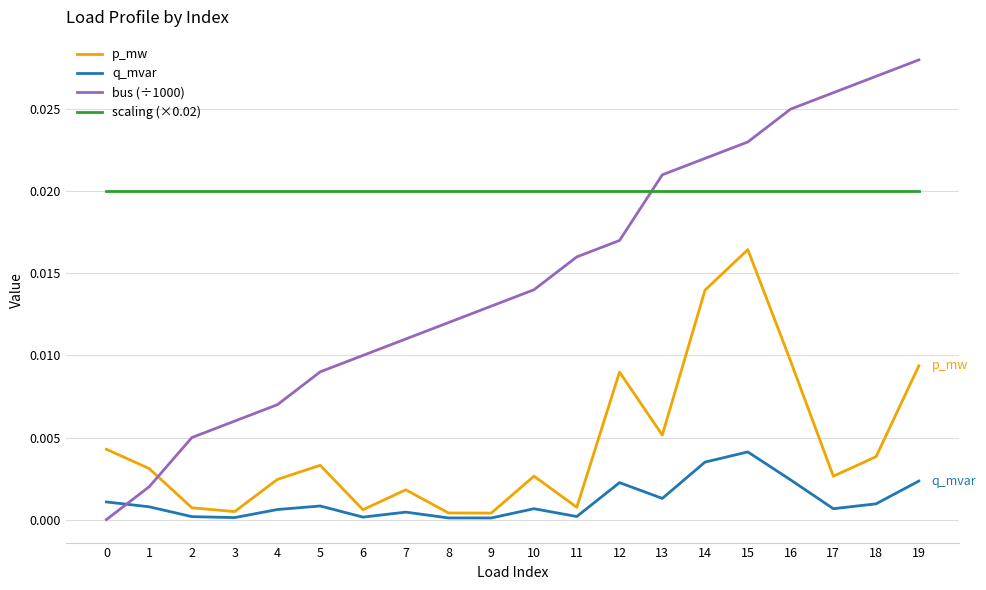

What are all the series names shown in the legend?

p_mw, q_mvar, bus (÷1000), scaling (×0.02)